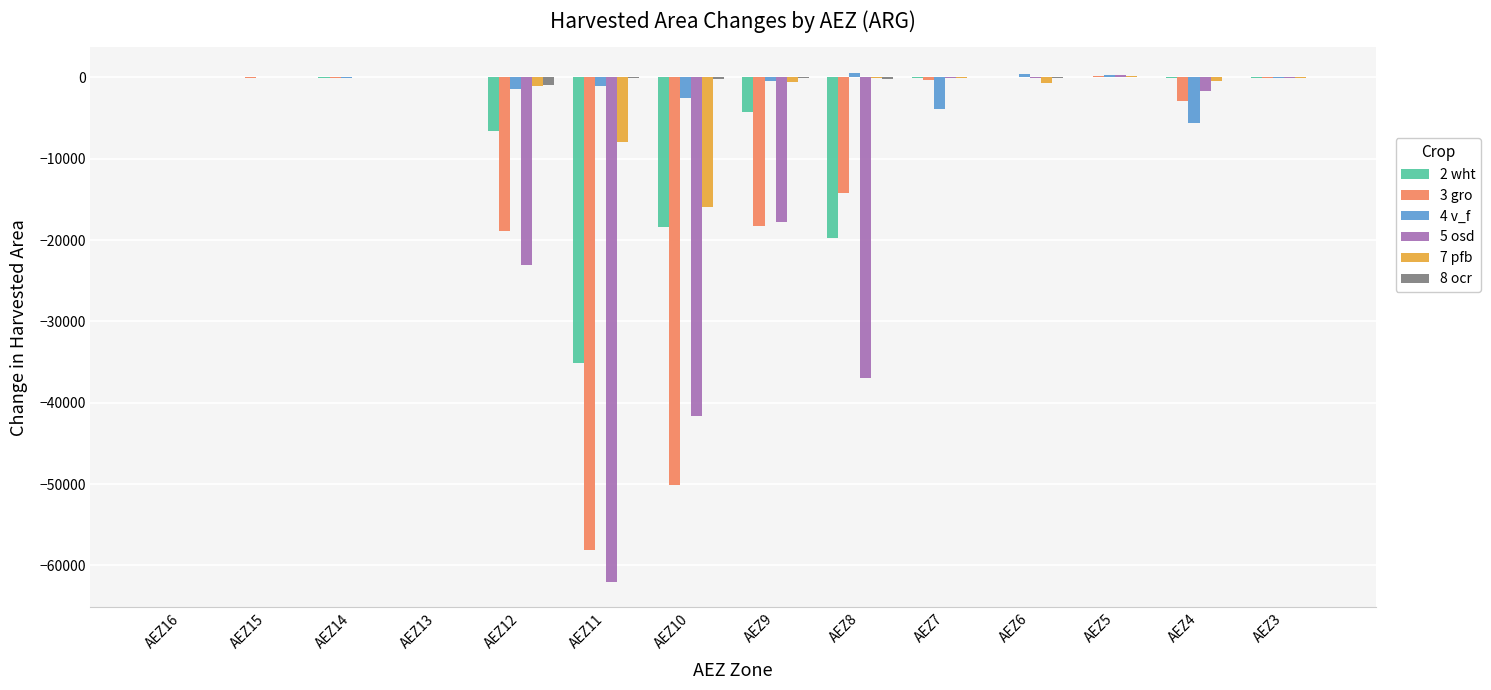

What are all the series names shown in the legend?

2 wht, 3 gro, 4 v_f, 5 osd, 7 pfb, 8 ocr